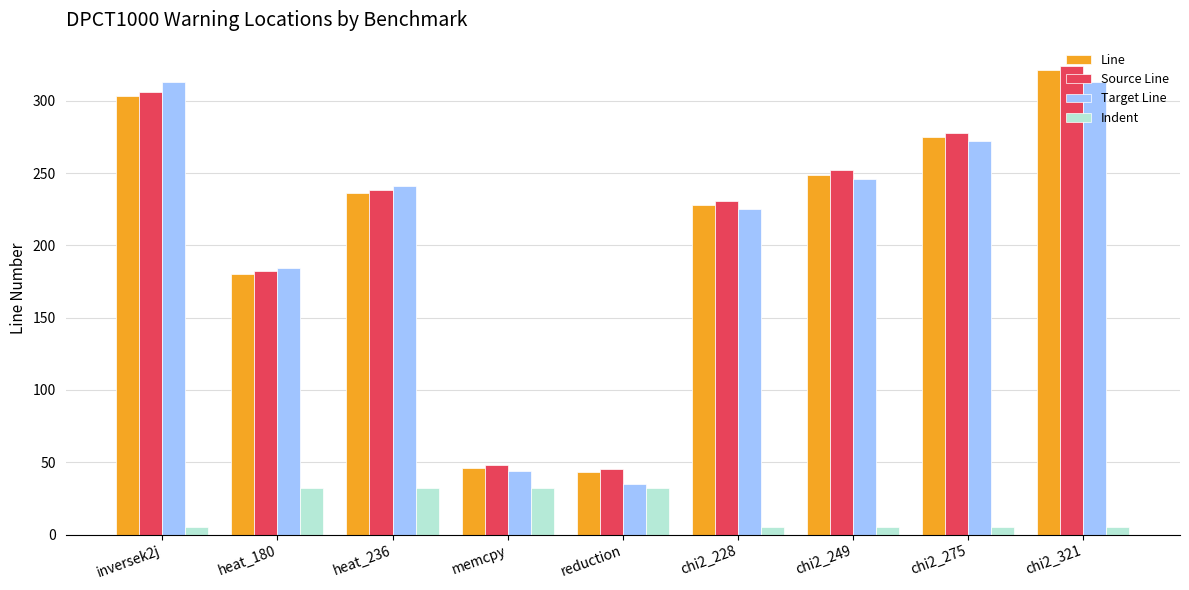

What is the greatest value displayed?

324